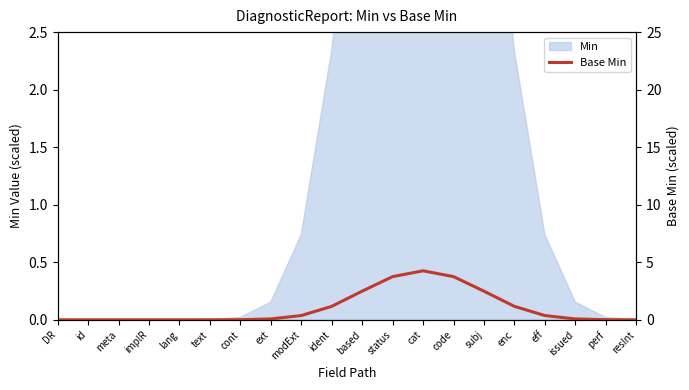

At which category does the data reach its first local peak?

cat